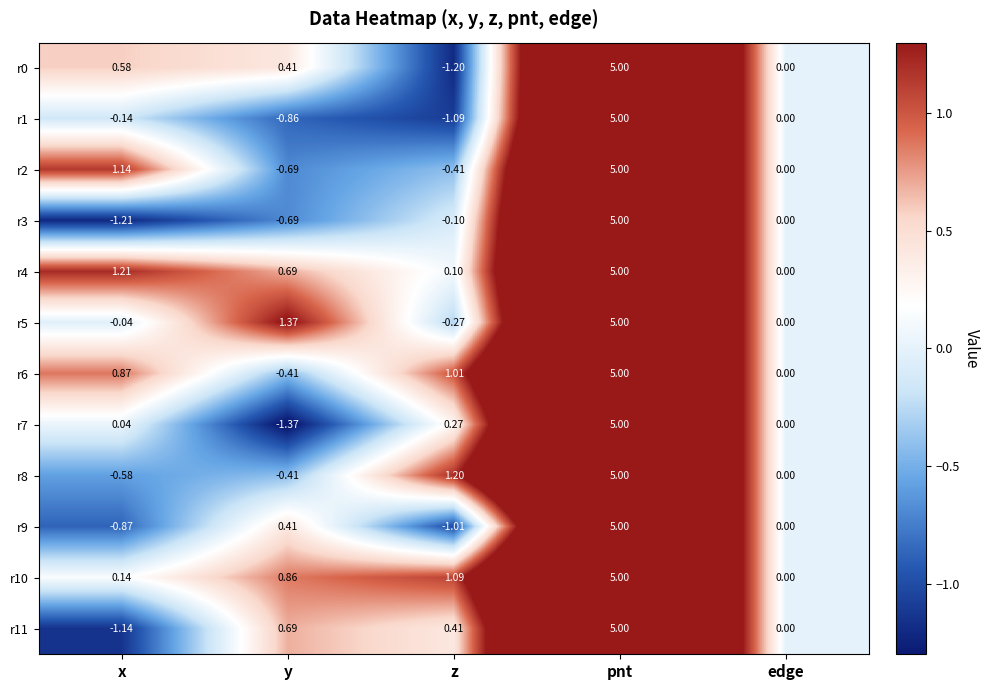

At which category is the sum across all series the highest?

pnt